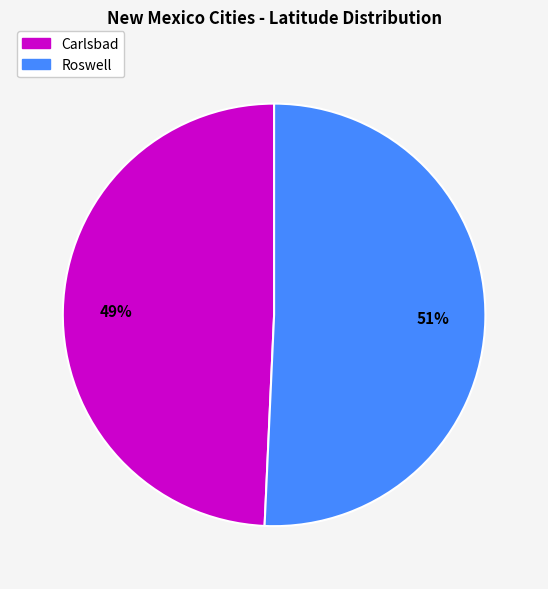

What is the smallest slice in the pie chart?

Carlsbad